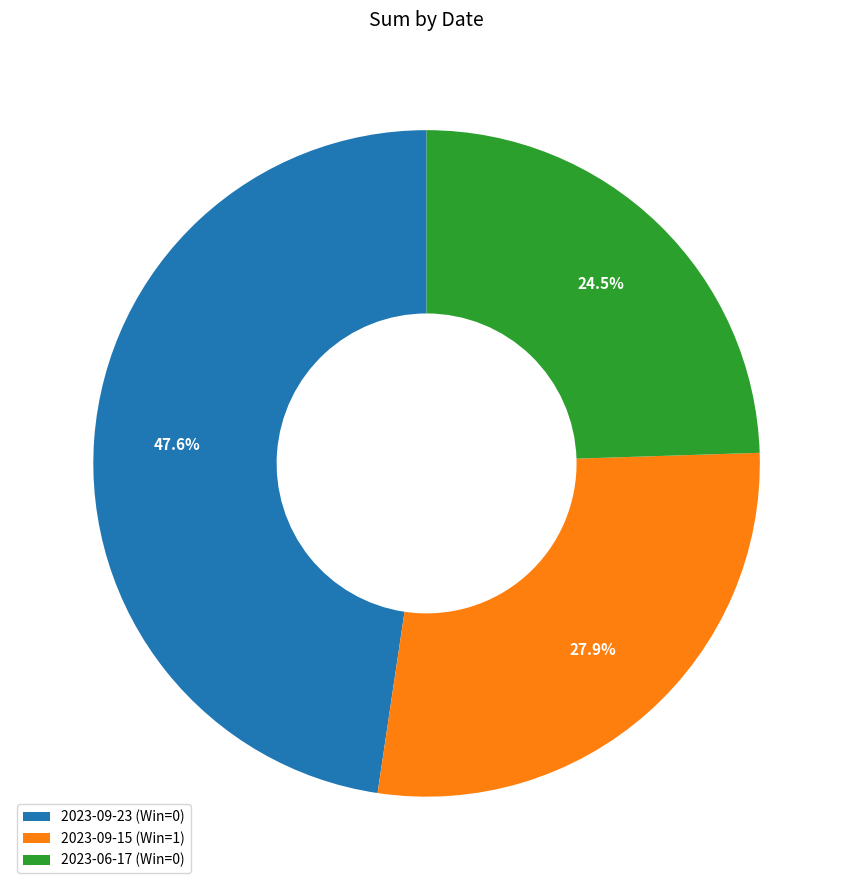

True or false: 2023-09-15 (Win=1) accounts for 28% of the total.

True